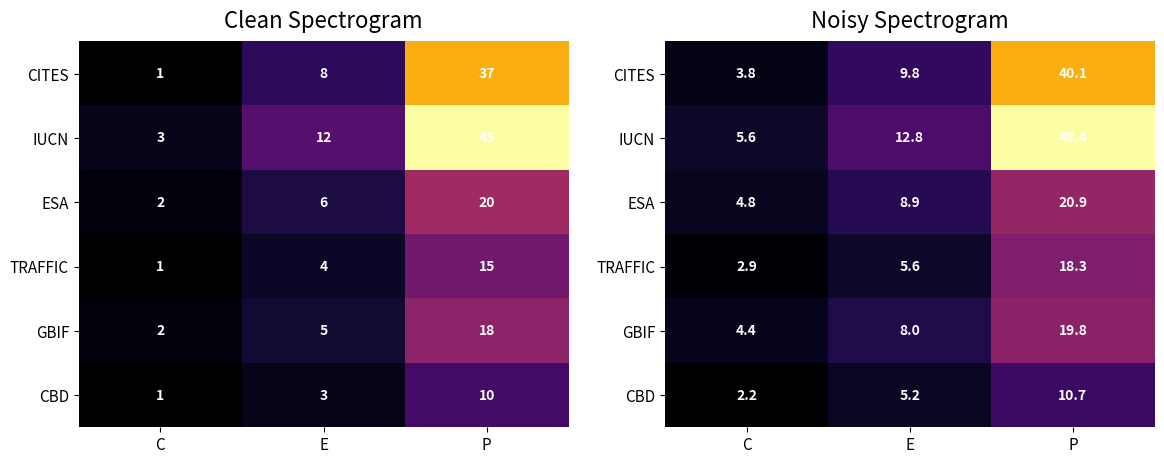

How many data points in CBD are less than 5?

1